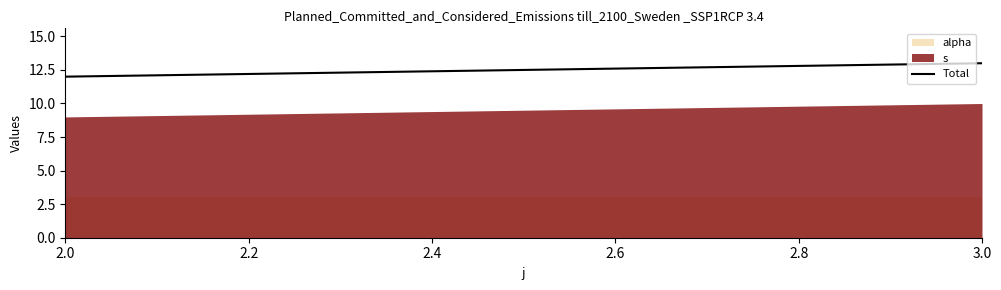

How many values are between 12 and 13?

2